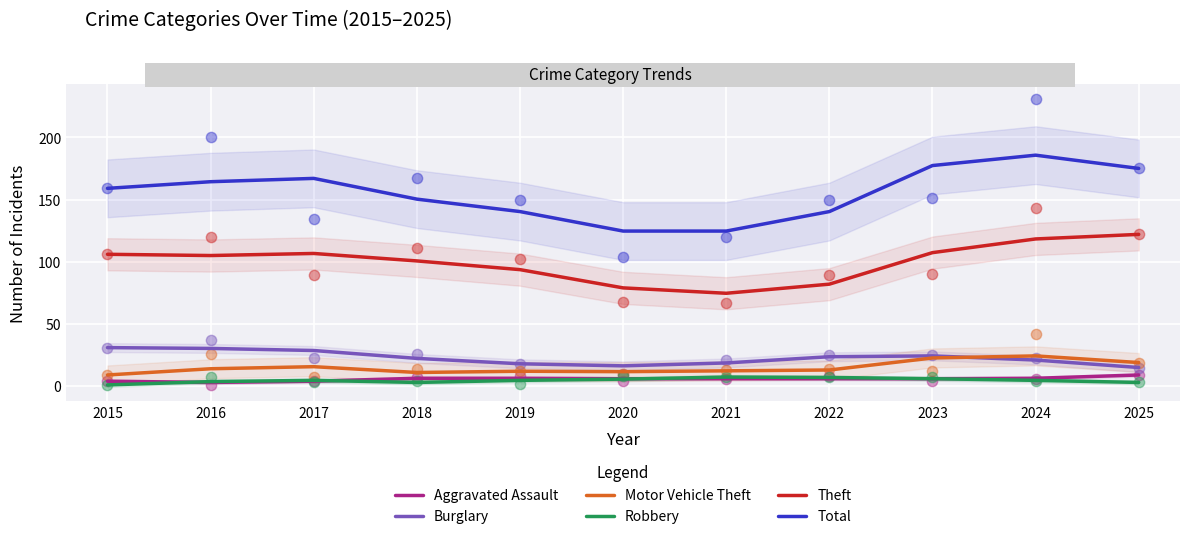

At how many categories does at least one series exceed 136?

9